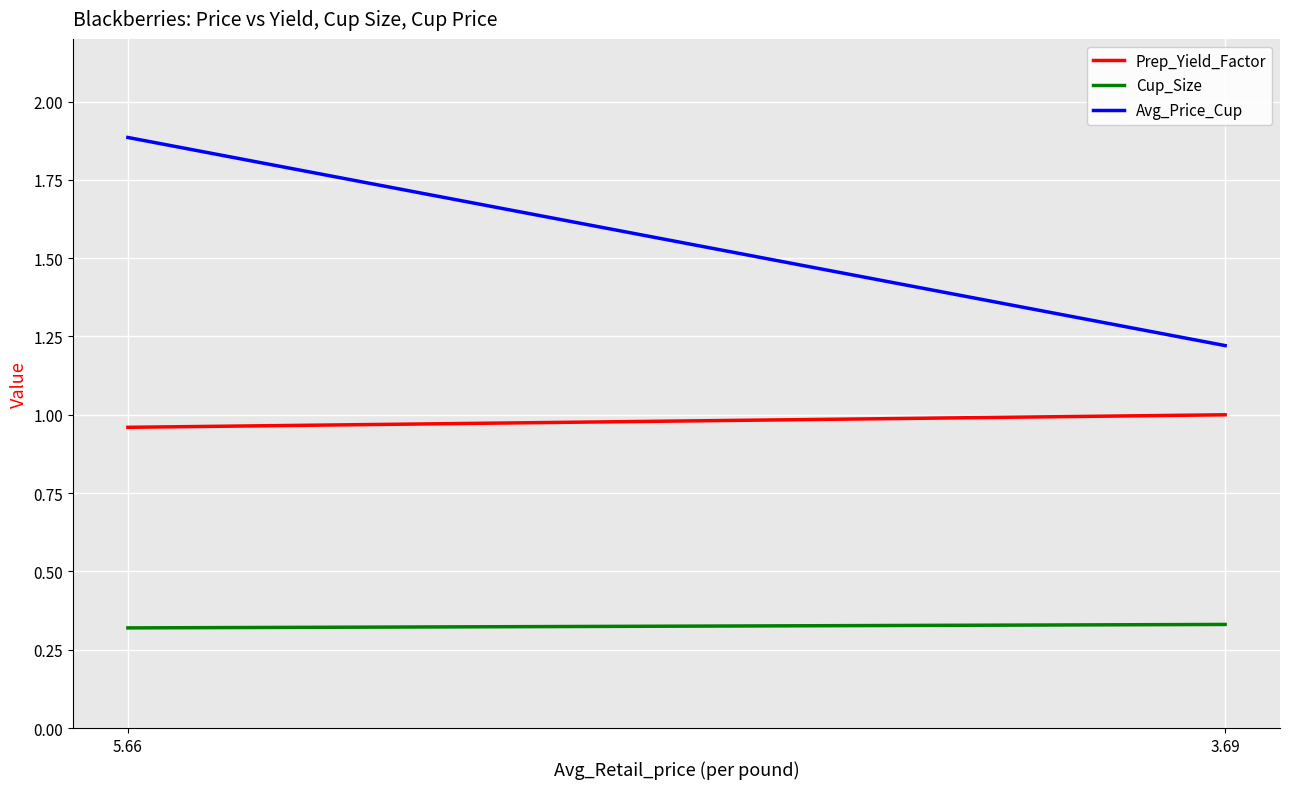

What is the sum of the Cup_Size values at 5.66 and 3.69?

0.7